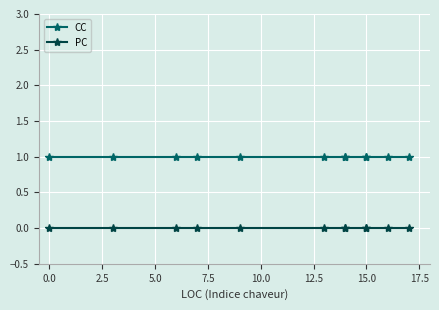

True or false: CC and PC intersect in this chart.

False